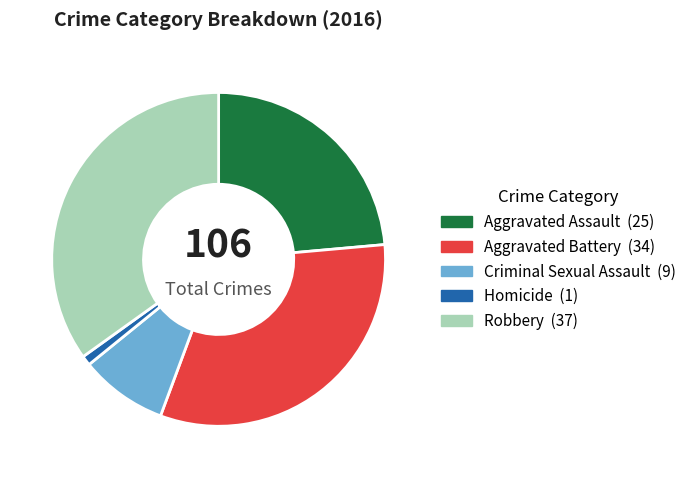

Rank the categories by value from lowest to highest.

Homicide, Criminal Sexual Assault, Aggravated Assault, Aggravated Battery, Robbery